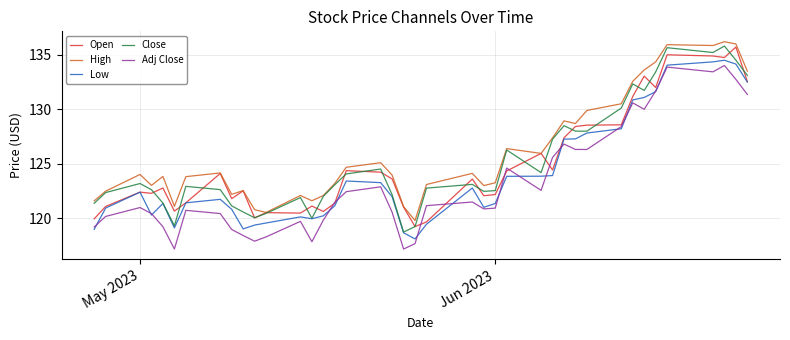

What is the highest value of the Open series?

135.7